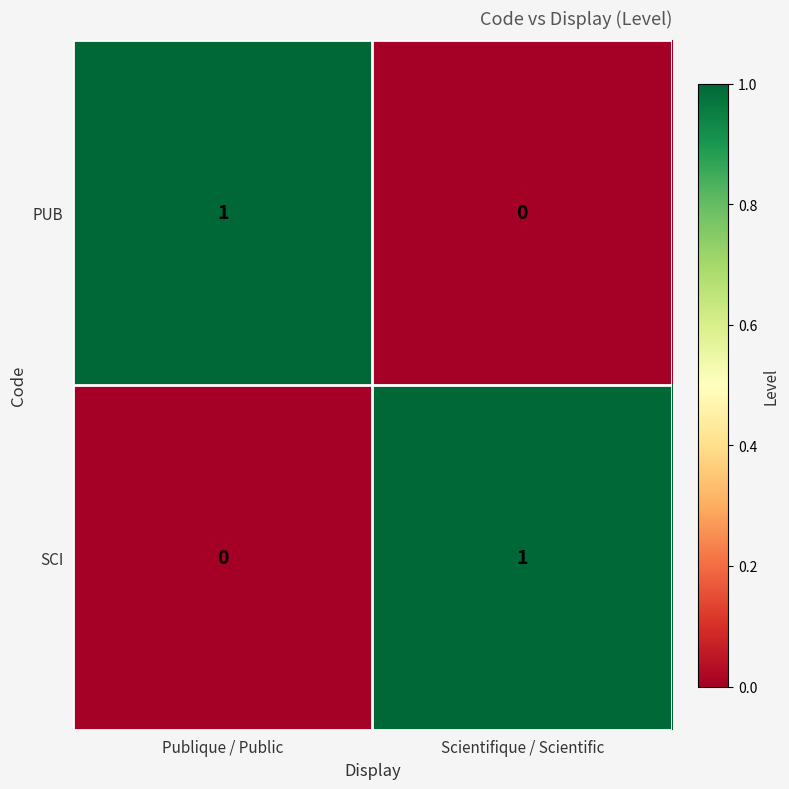

At how many categories does at least one series exceed 0?

2